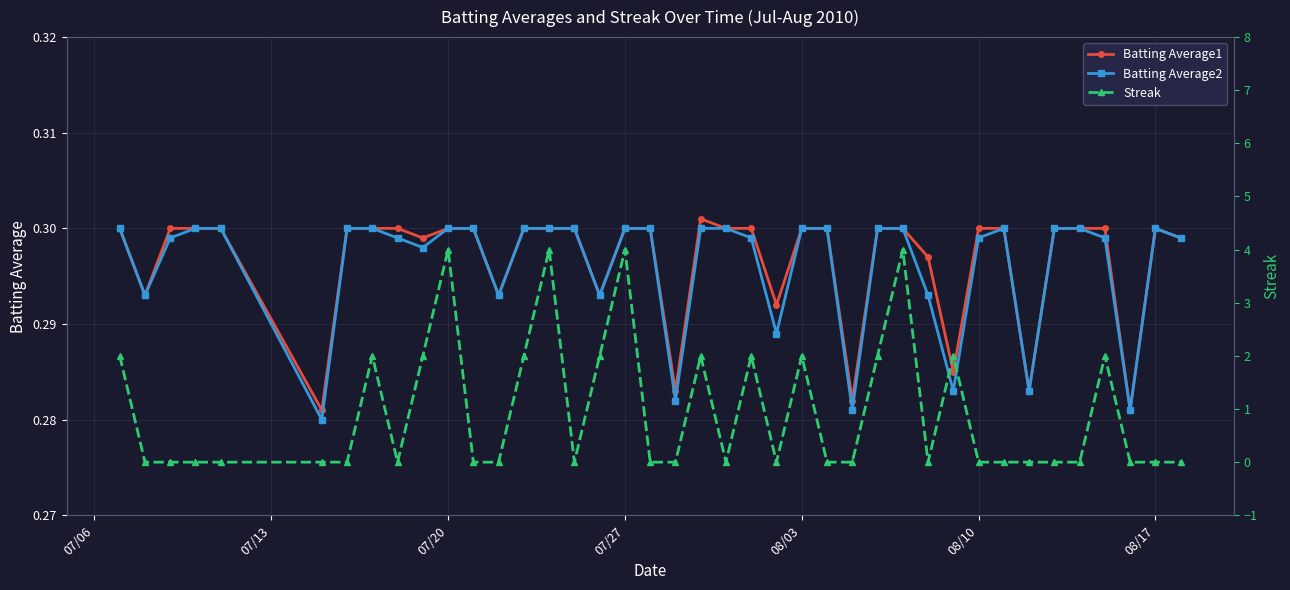

The Batting Average2 series shows 0.2 at 07/20. True or false?

False